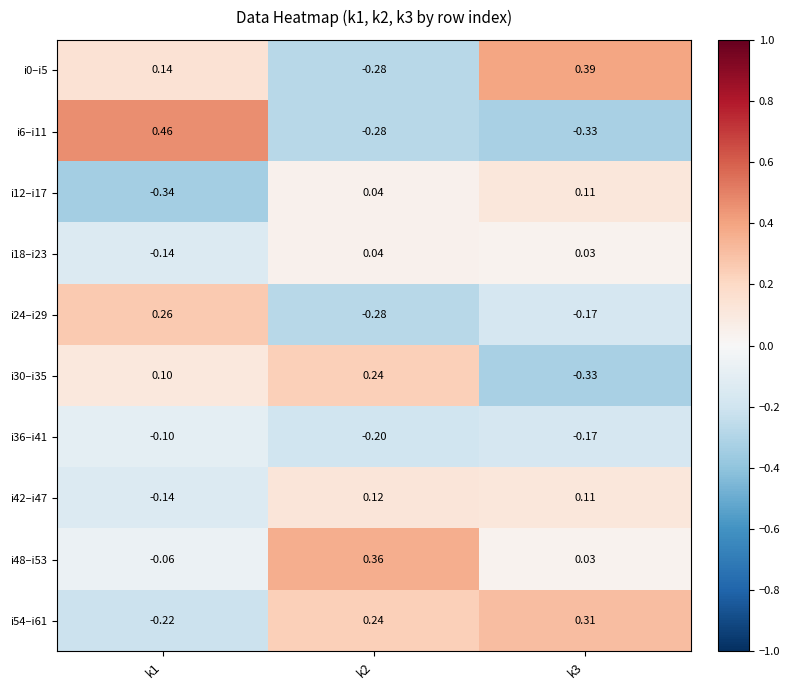

How many data points does each series have?

3